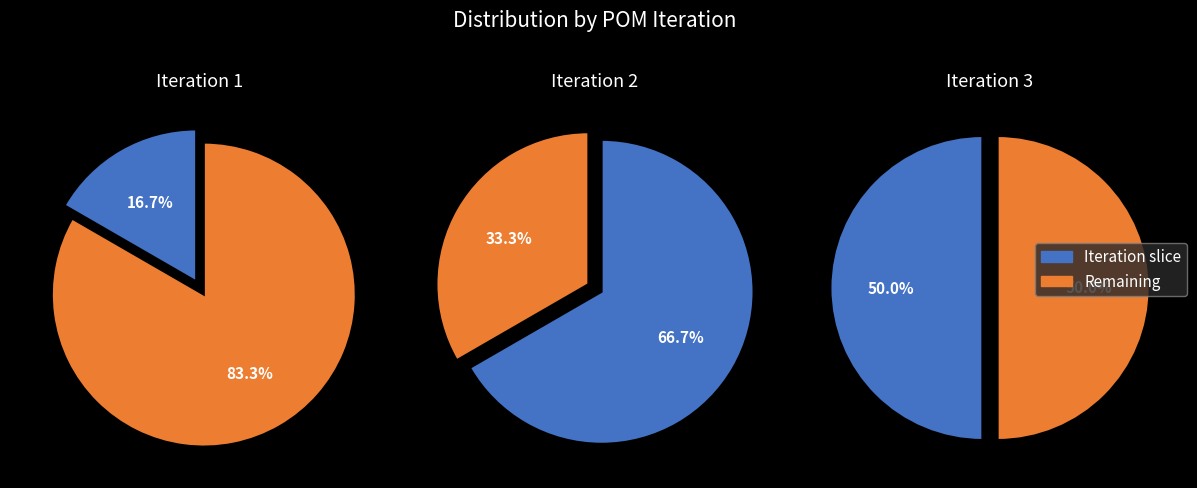

The Iteration 1 slice represents 17% of the pie. True or false?

True